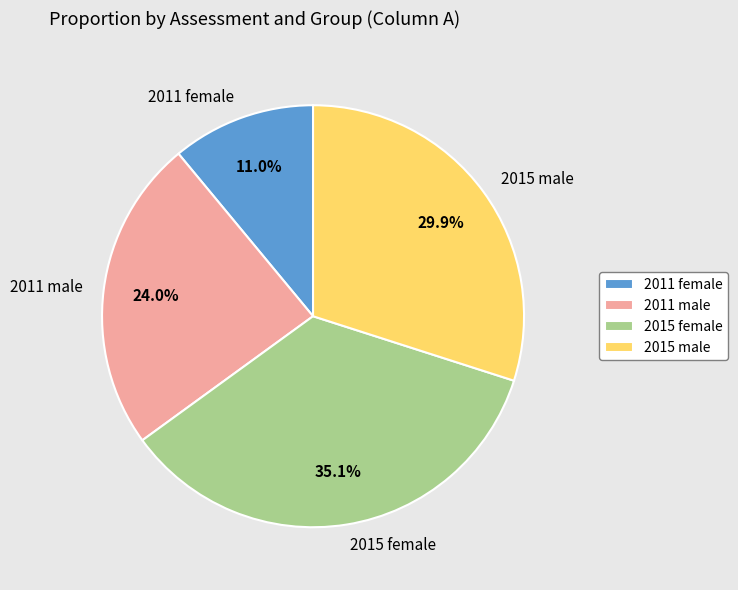

Count the number of slices in the pie.

4